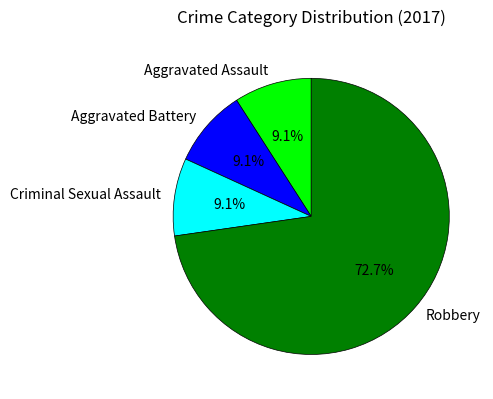

Count the number of slices in the pie.

4